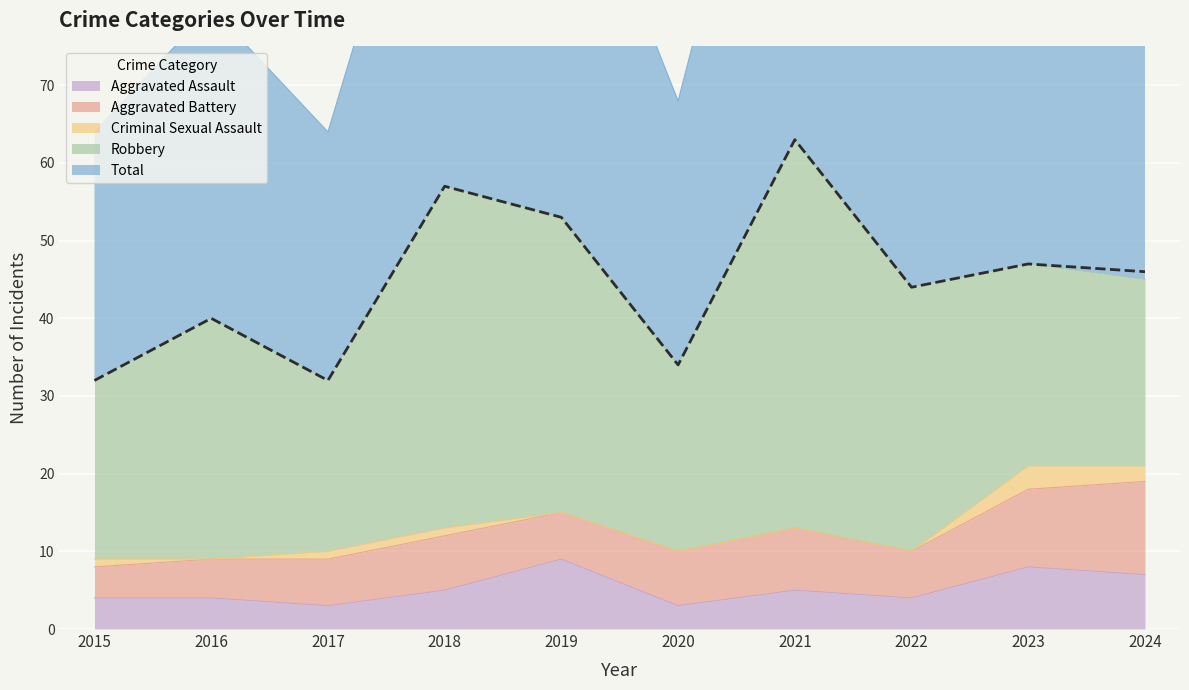

Reading right to left, what are all the values shown in this chart?

Aggravated Assault: 7	8	4	5	3	9	5	3	4	4
Aggravated Battery: 12	10	6	8	7	6	7	6	5	4
Criminal Sexual Assault: 2	3	0	0	0	0	1	1	0	1
Robbery: 24	26	34	50	24	38	44	22	31	23
Total: 46	47	44	63	34	53	57	32	40	32